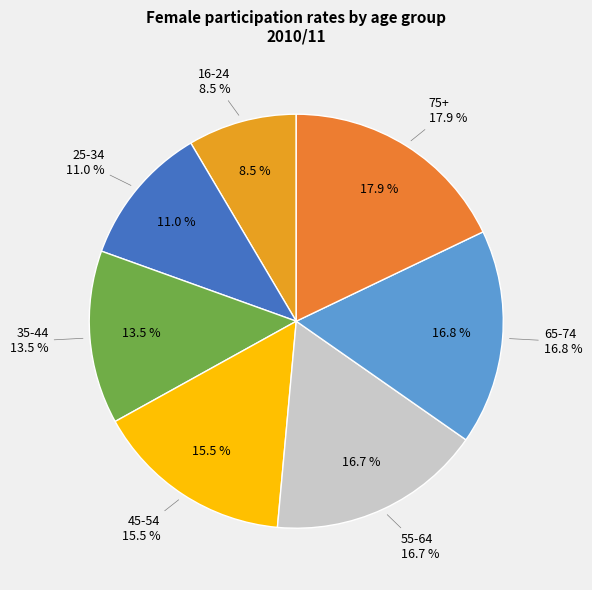

What is the largest slice in the pie chart?

75+